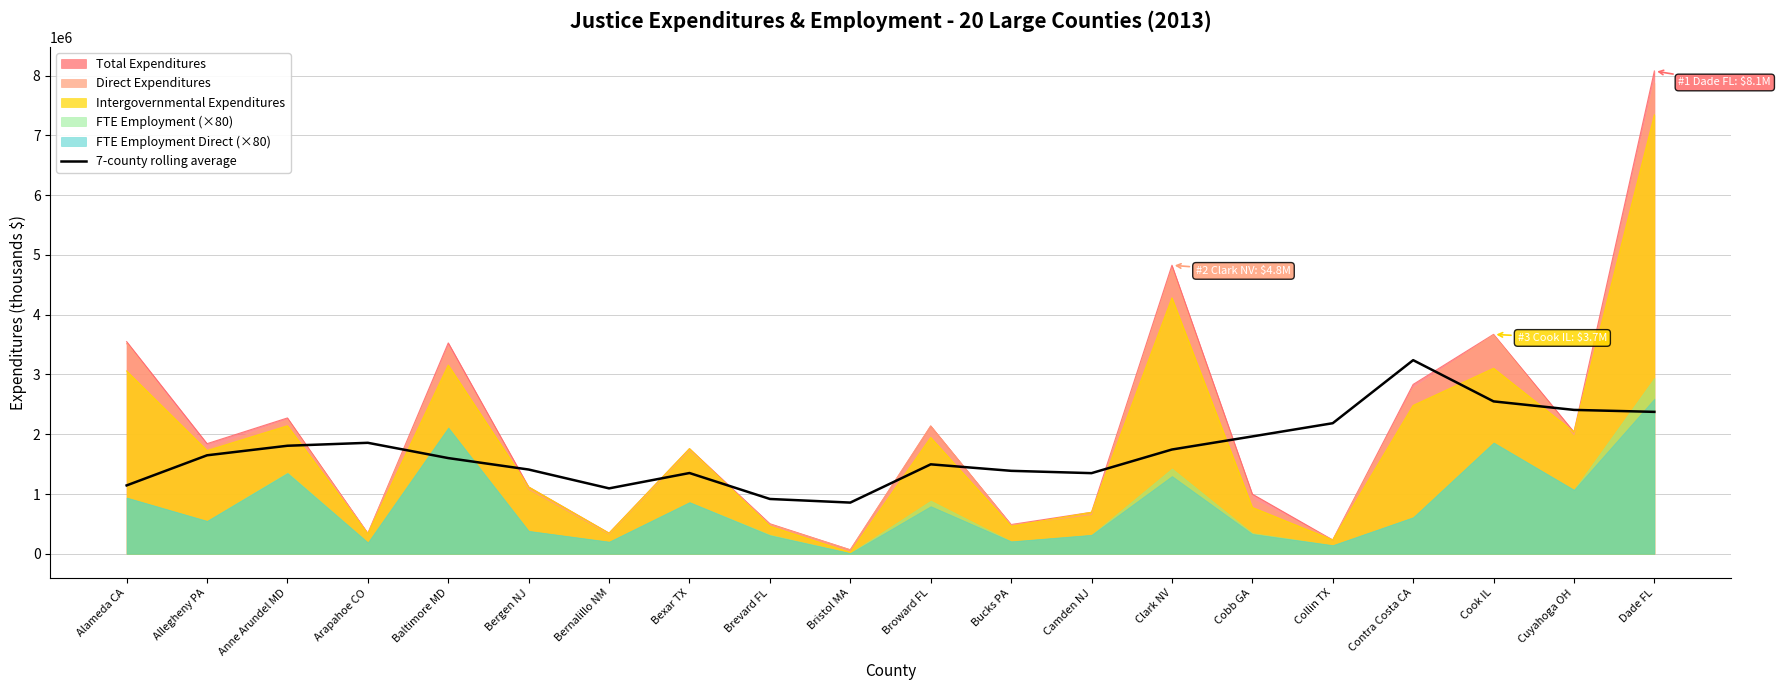

The value of Total Expenditures at Cuyahoga OH is 750163.5. True or false?

False